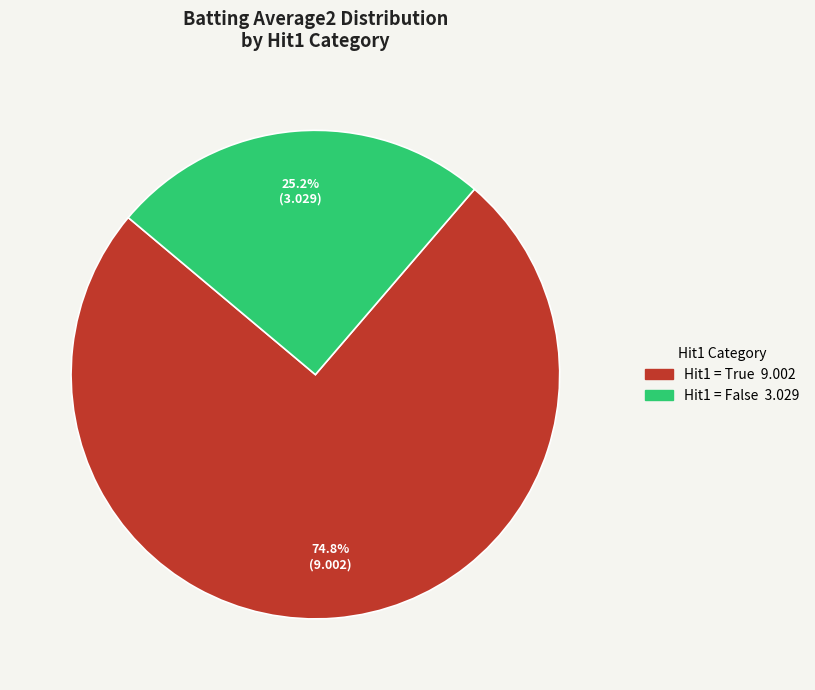

Does any single category account for the majority?

Yes